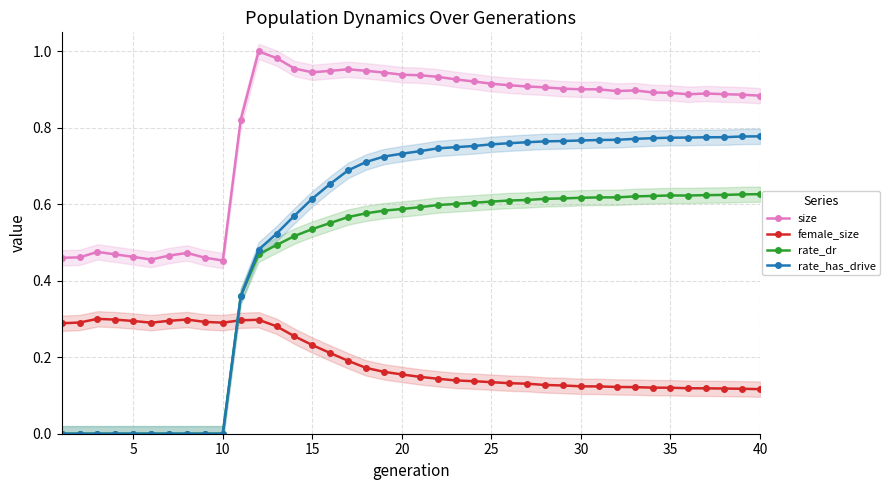

True or false: size and rate_dr intersect in this chart.

False